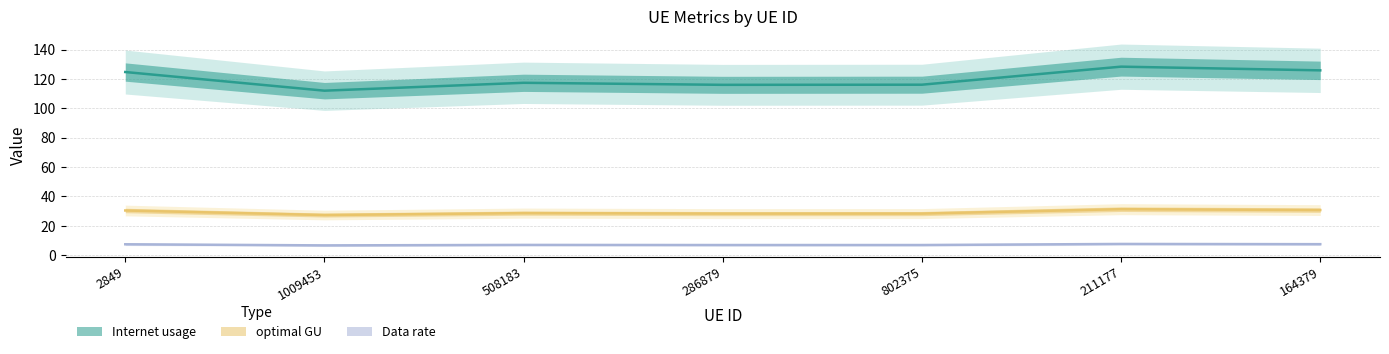

Reading left to right, what are all the values shown in this chart?

Internet usage: 2849=7.4	1009453=6.7	508183=7.0	286879=6.9	802375=6.9	211177=7.6	164379=7.5
Data rate: 2849=124.8	1009453=112.1	508183=117.4	286879=116.1	802375=116.2	211177=128.5	164379=125.9
optimal GU: 2849=30.4	1009453=27.3	508183=28.7	286879=28.3	802375=28.3	211177=31.3	164379=30.7